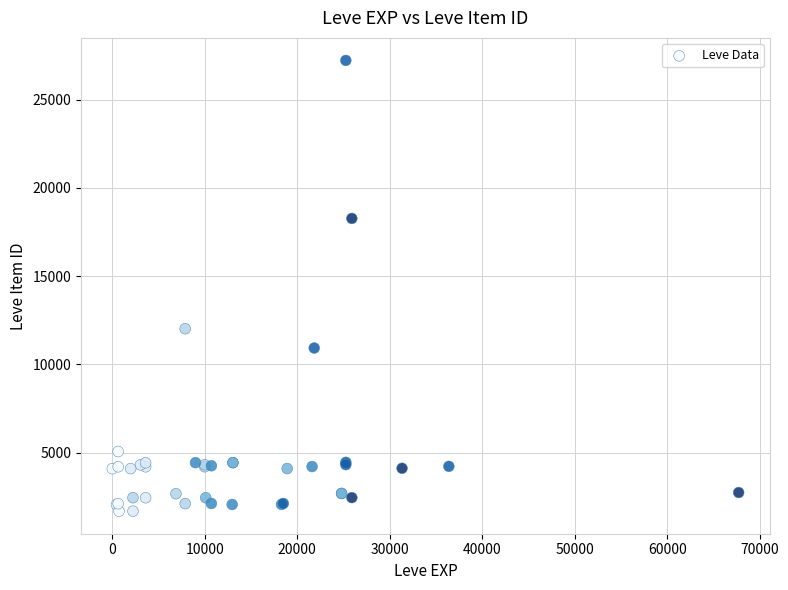

What Y value in the scatter plot is closest to 14448?

12018